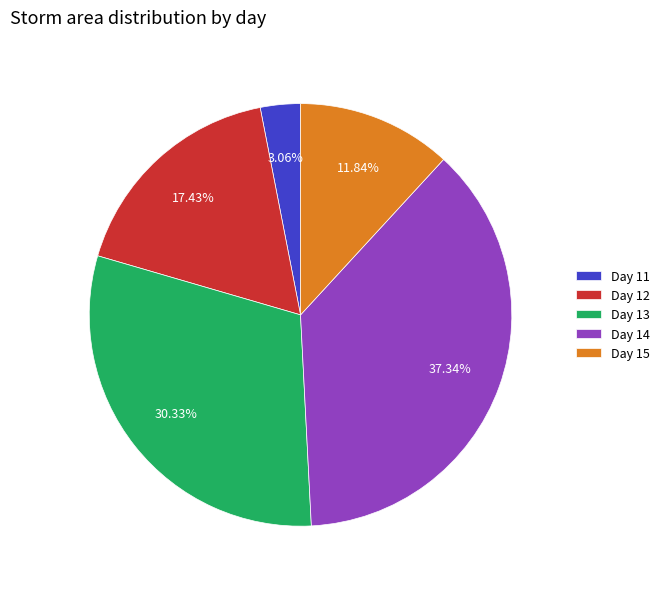

Rank the categories by value from lowest to highest.

Day 11, Day 15, Day 12, Day 13, Day 14